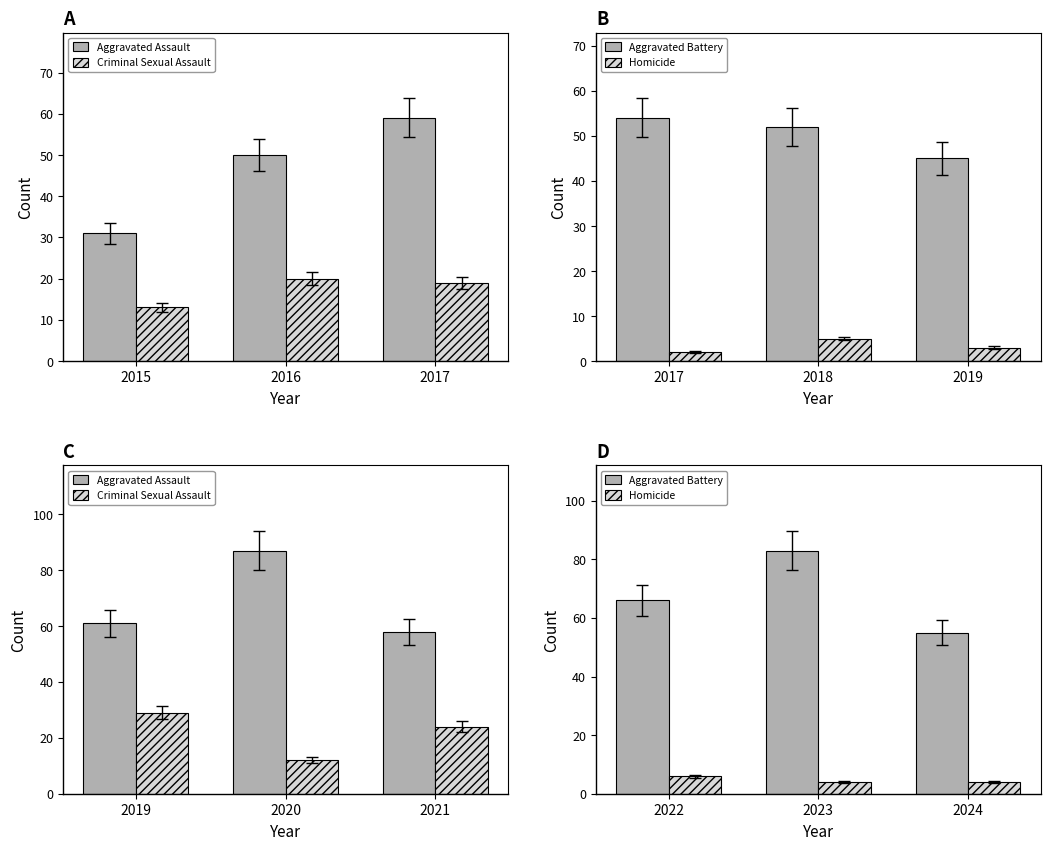

True or false: Homicide has a value of 2 at 2024.

False